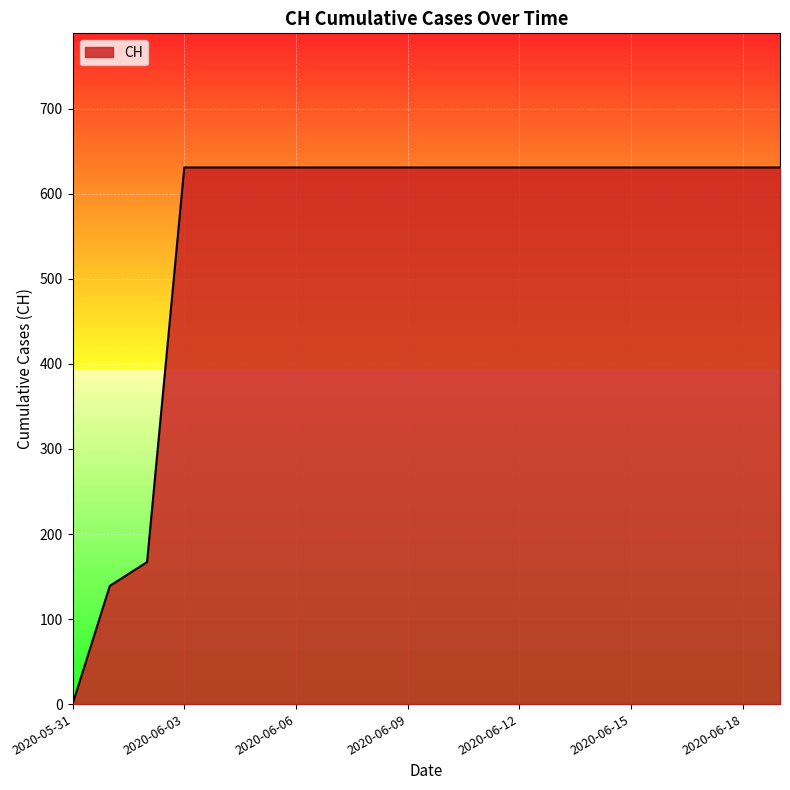

What is the difference between the maximum and minimum values?

631